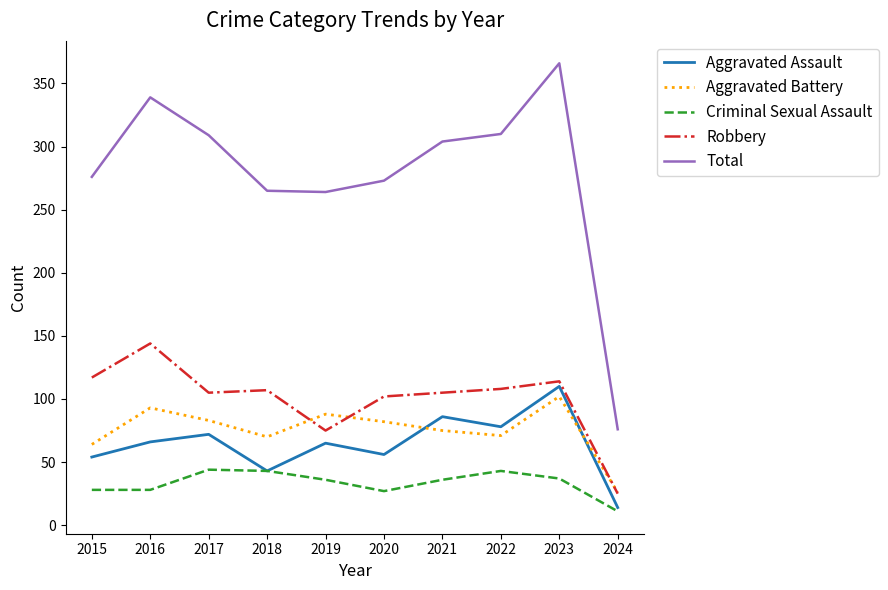

What is the difference between the second highest and minimum values in the Total series?

263